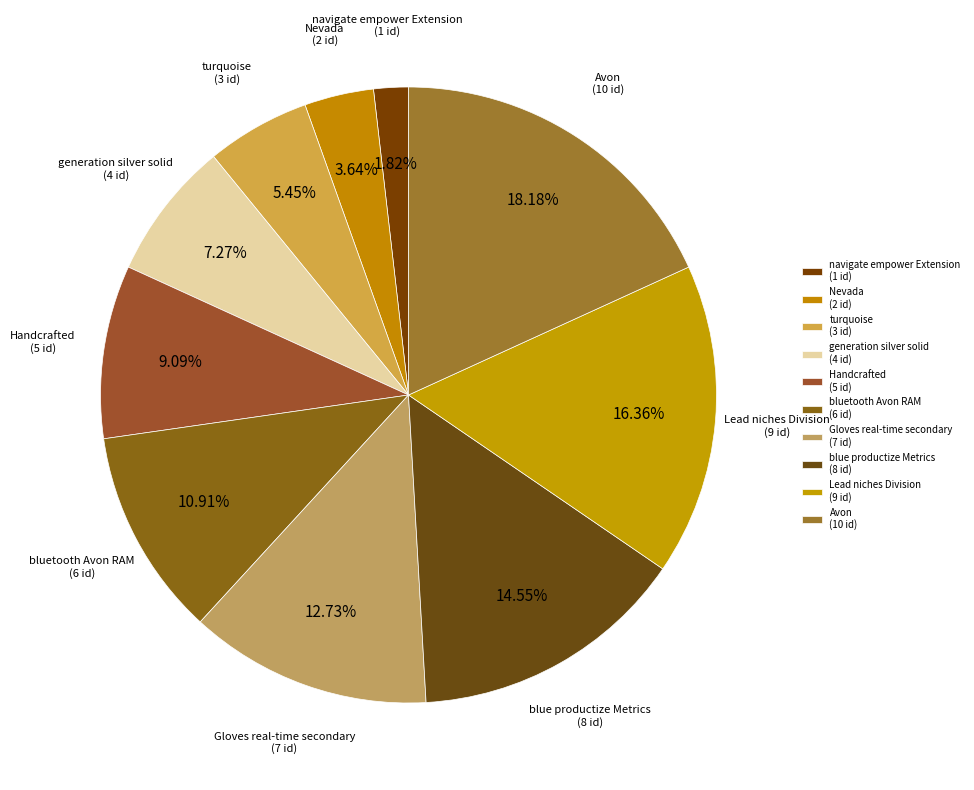

Is there a majority slice in this chart?

No